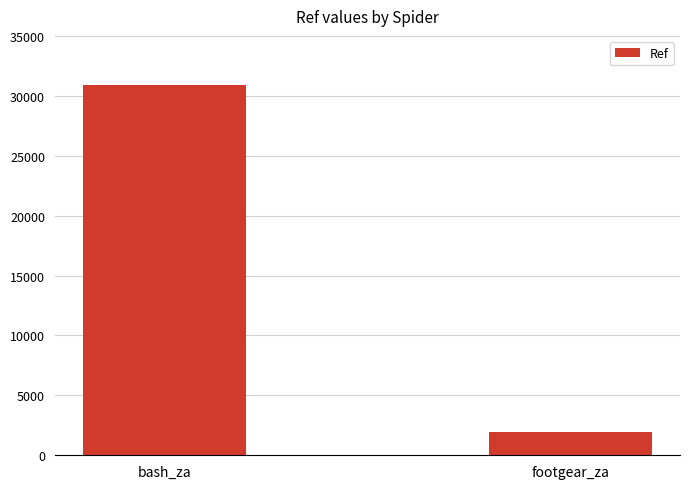

What is the maximum value shown in the chart?

30900